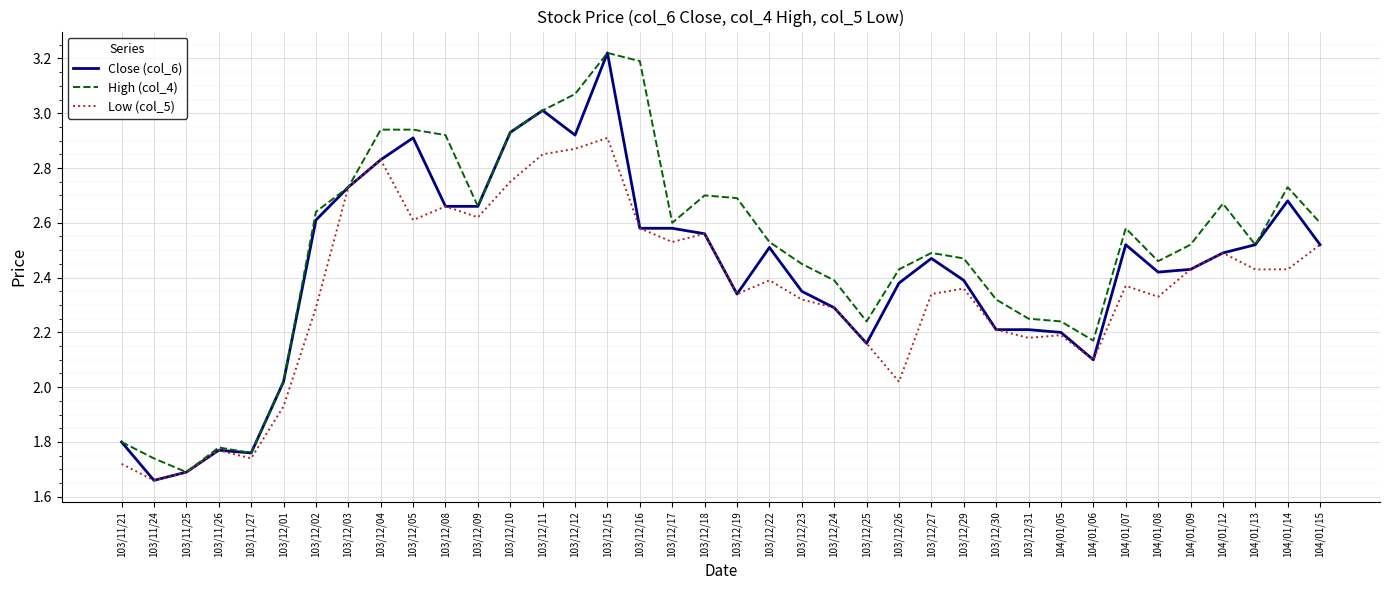

Where is Low (col_5) nearest to the value 2?

103/12/26